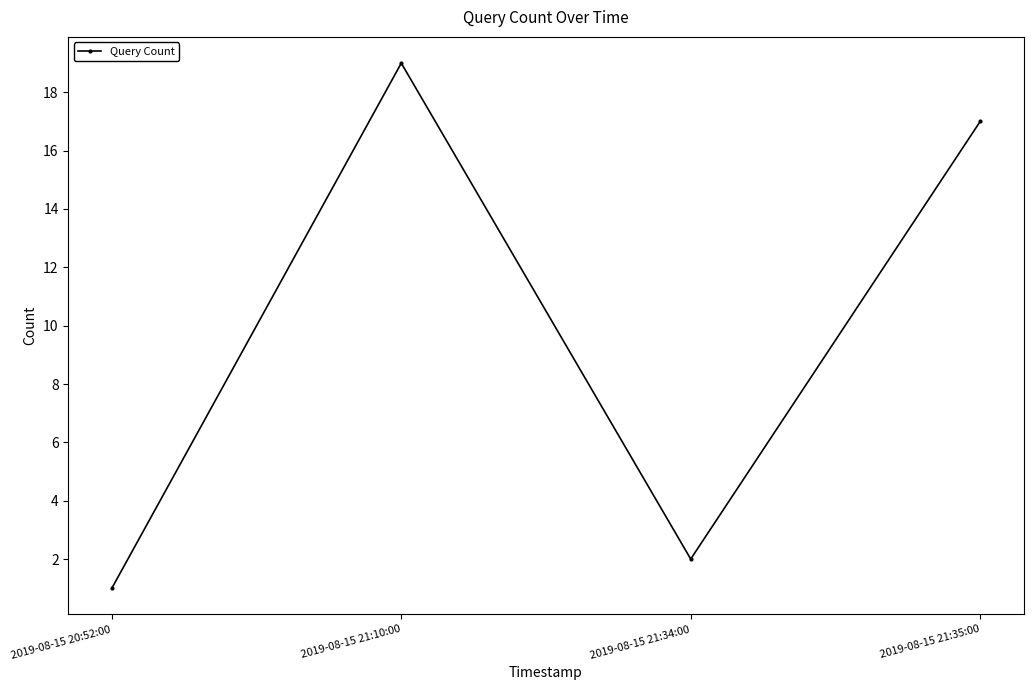

List the labels in order of value, smallest first.

2019-08-15 20:52:00, 2019-08-15 21:34:00, 2019-08-15 21:35:00, 2019-08-15 21:10:00